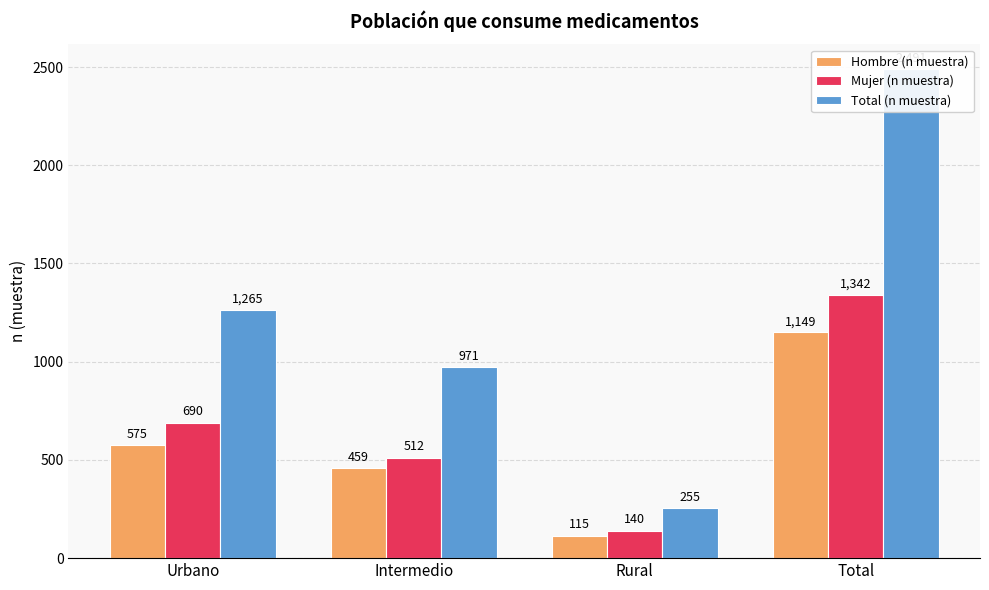

At how many categories does at least one series exceed 179?

4